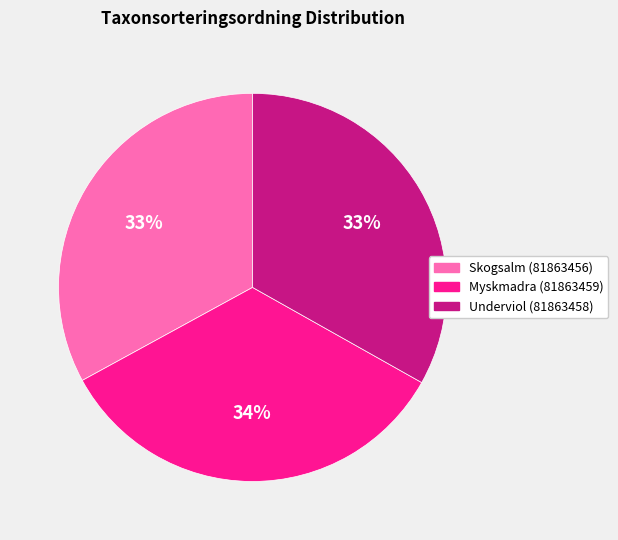

To the nearest percent, what is the average slice percentage?

33%